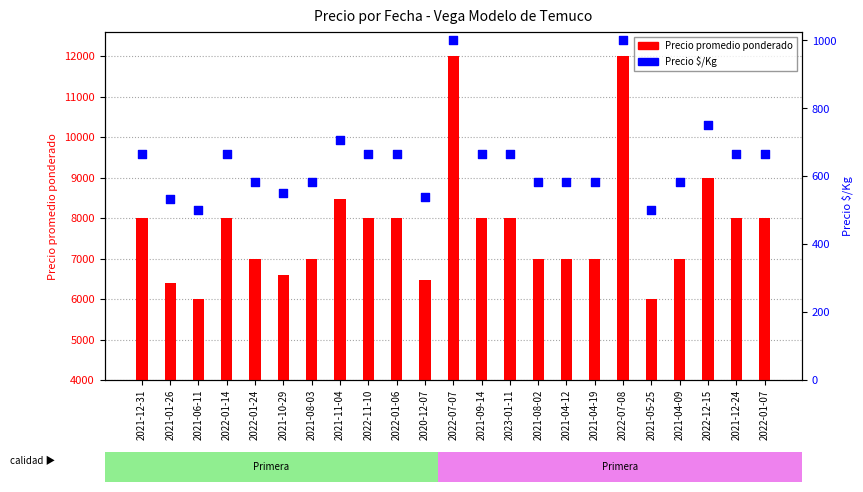

What are all the series names shown in the legend?

Precio promedio ponderado, Precio $/Kg